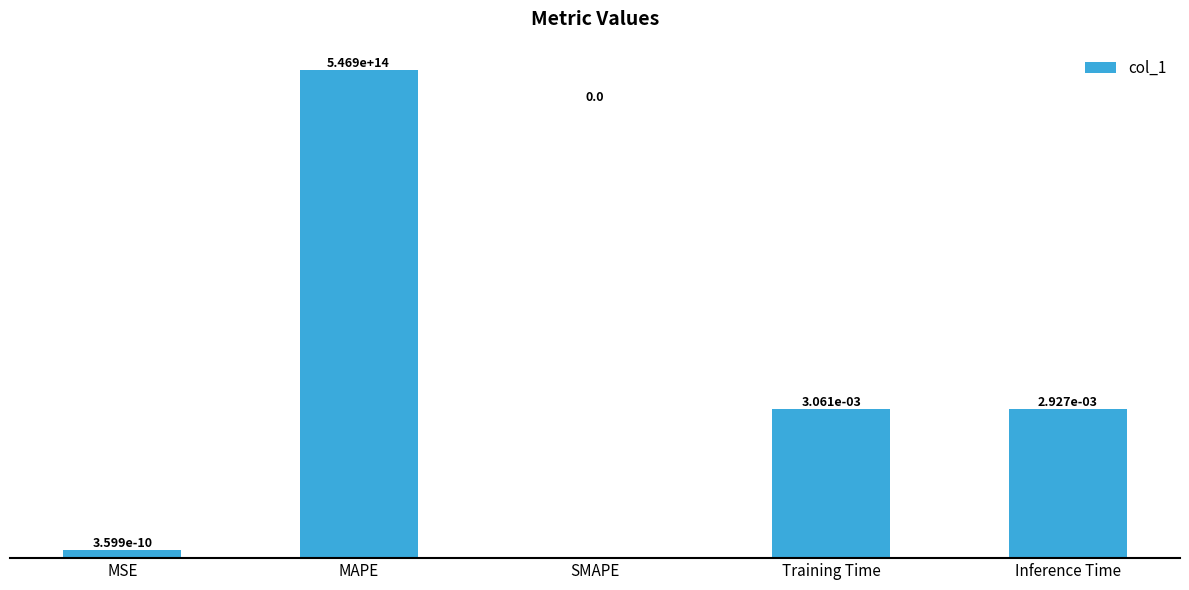

Between SMAPE and Inference Time, which is larger?

Inference Time